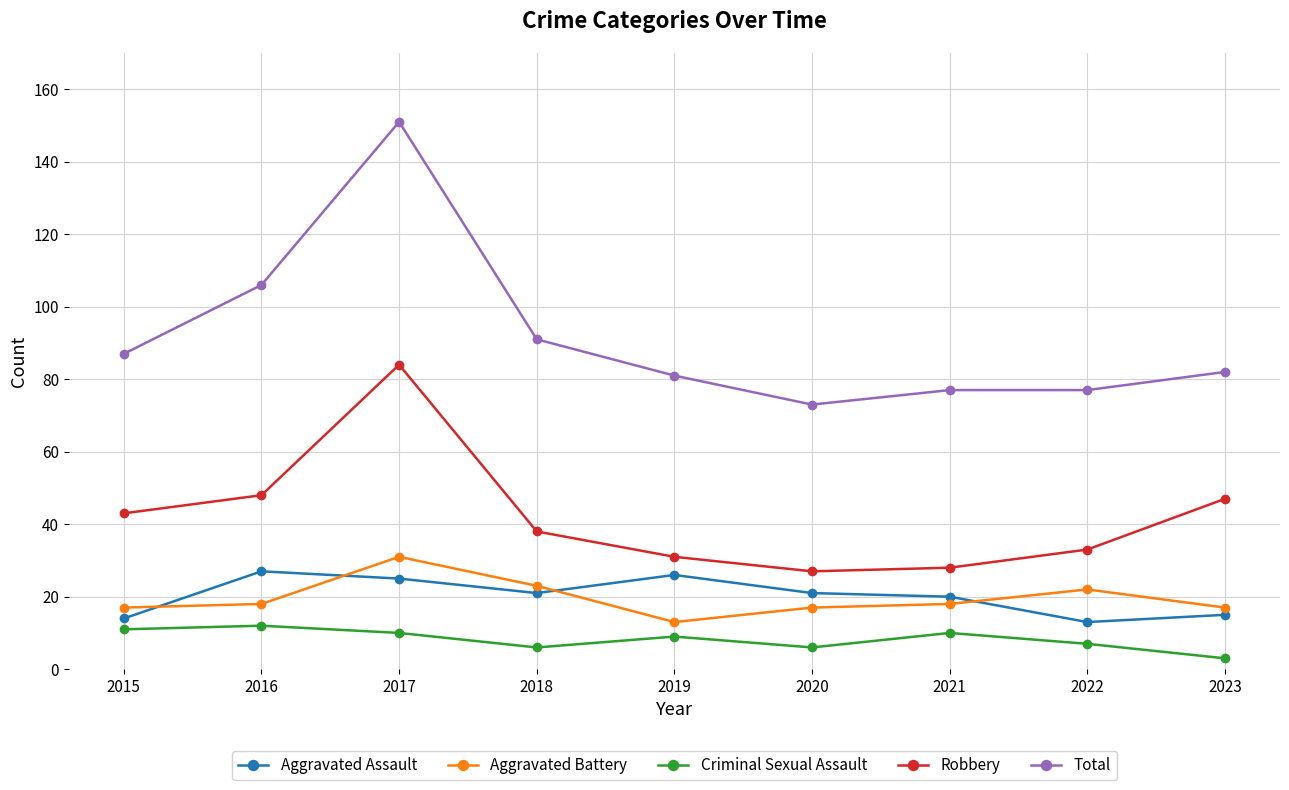

What is the highest value of the Total series?

151